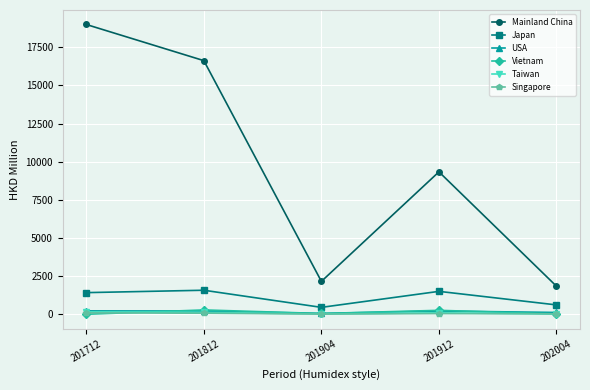

What is the lowest value of the Mainland China series?

1839.6